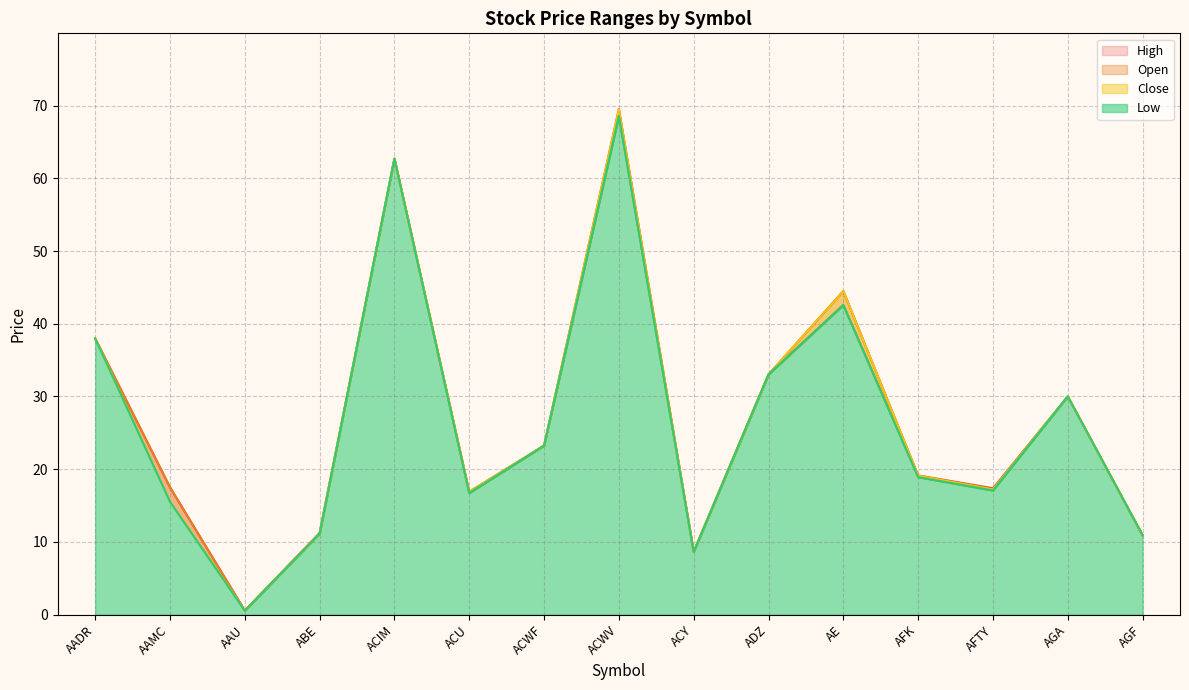

What is the average value of the Open series?

26.6